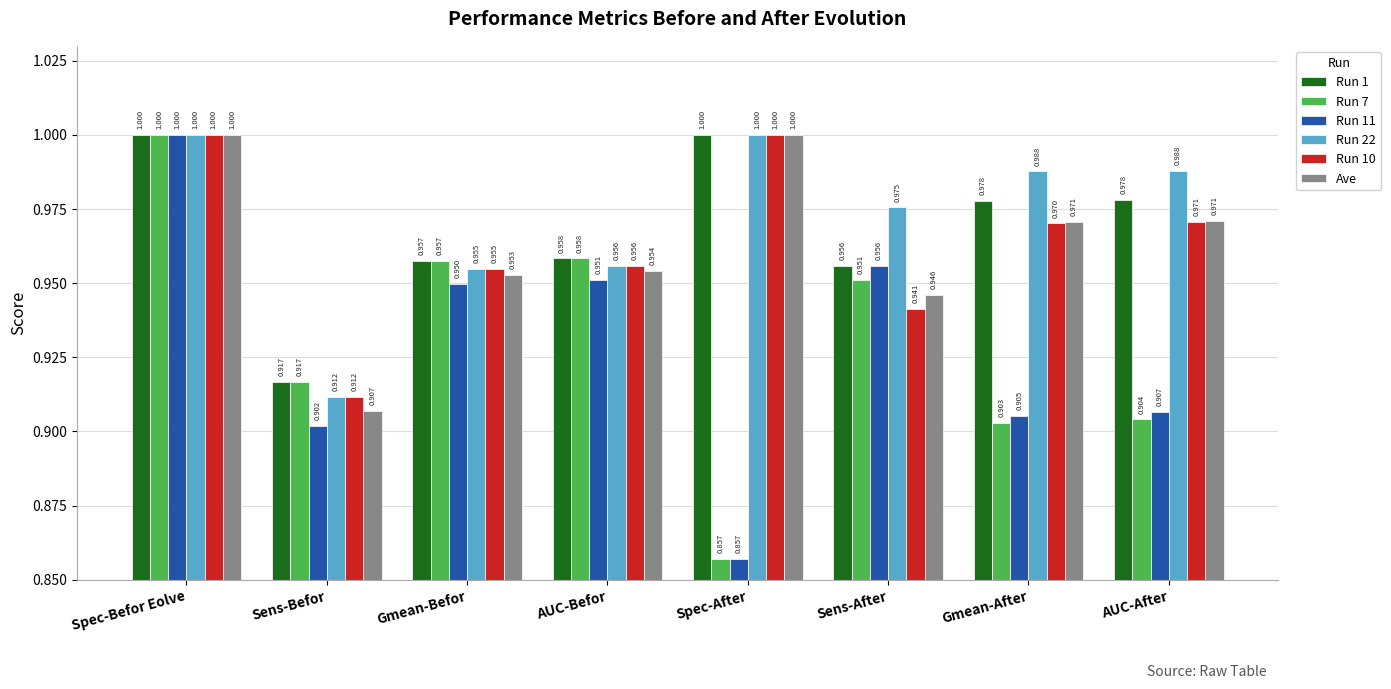

The Run 1 series shows 1.0 at Spec-Befor Eolve. True or false?

True